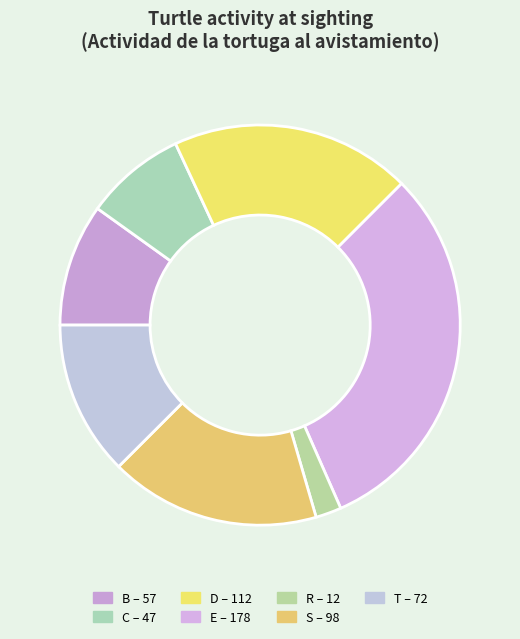

What percentage is the T slice, to the nearest percent?

12%